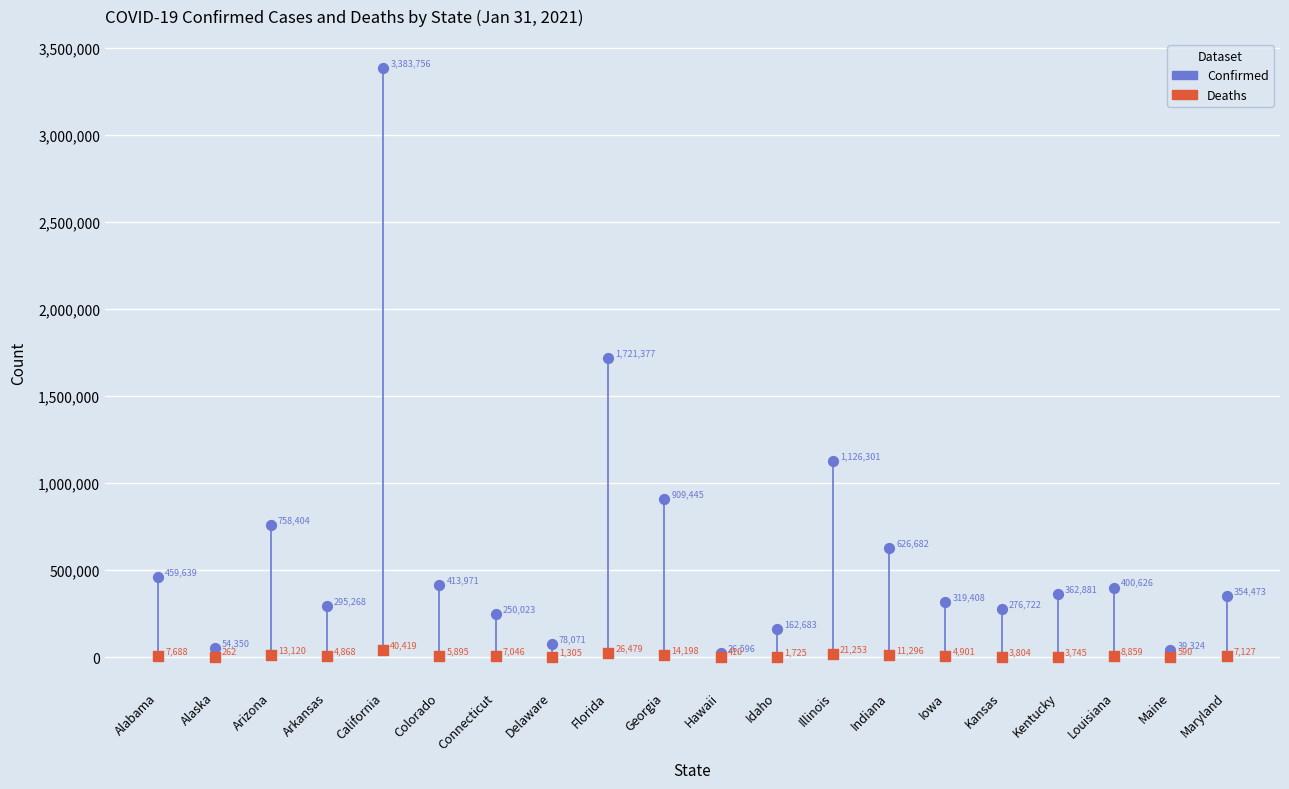

Which series contains the lowest Y value?

Deaths